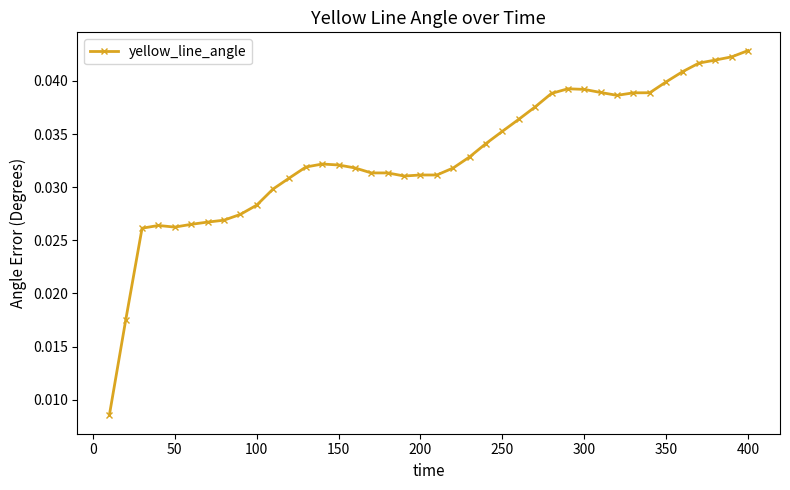

Count the values in the range 0 to 1.

40